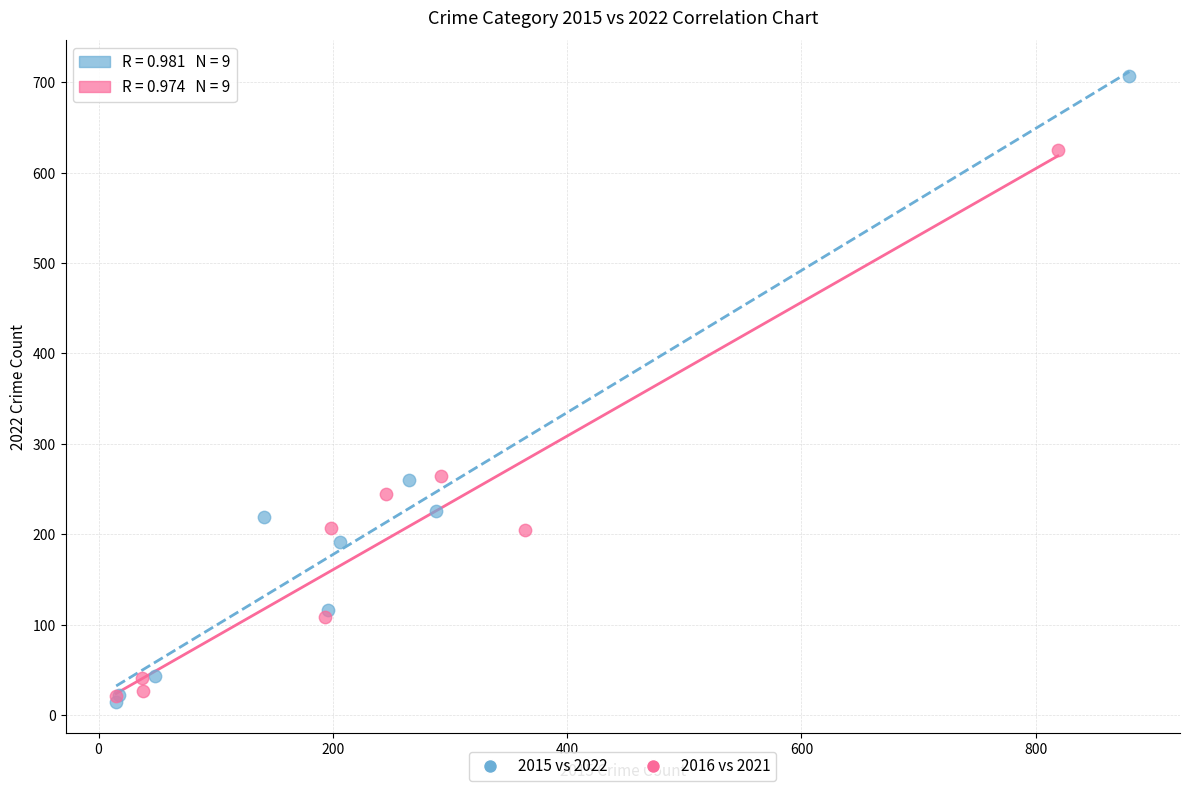

Which series contains the highest Y value?

2015 vs 2022